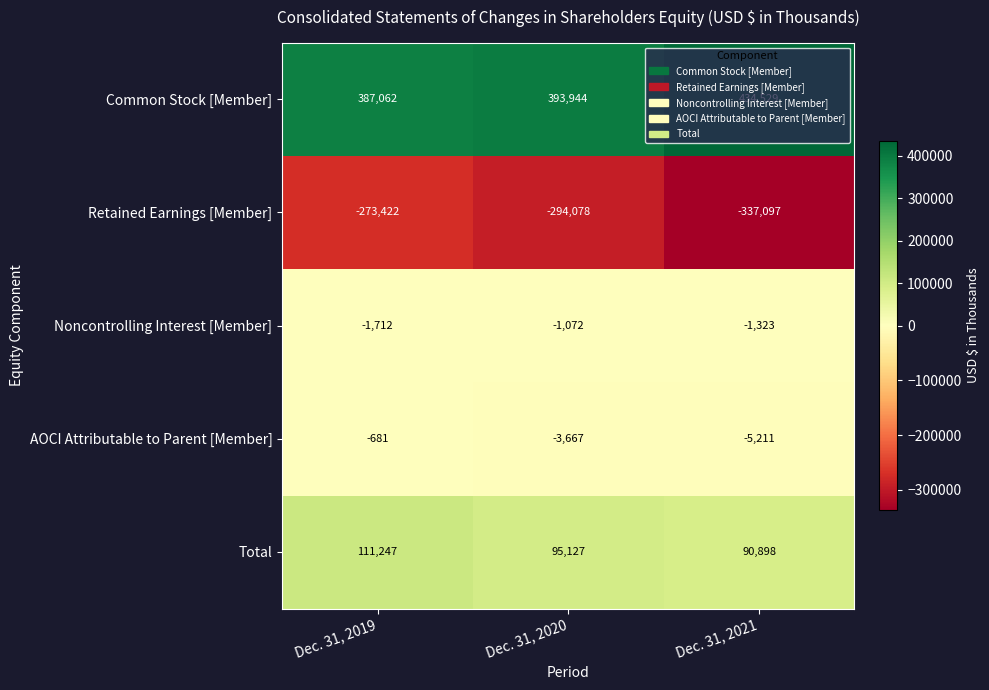

What is the spread (max minus min) of values at Dec. 31, 2021?

771626